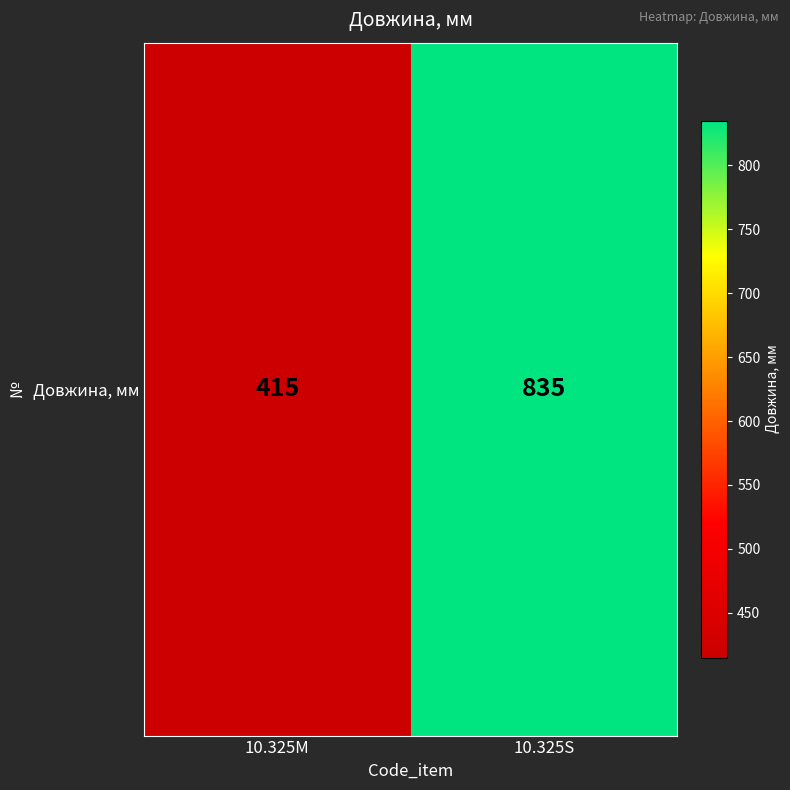

At which category does the chart reach its minimum across all series?

10.325M